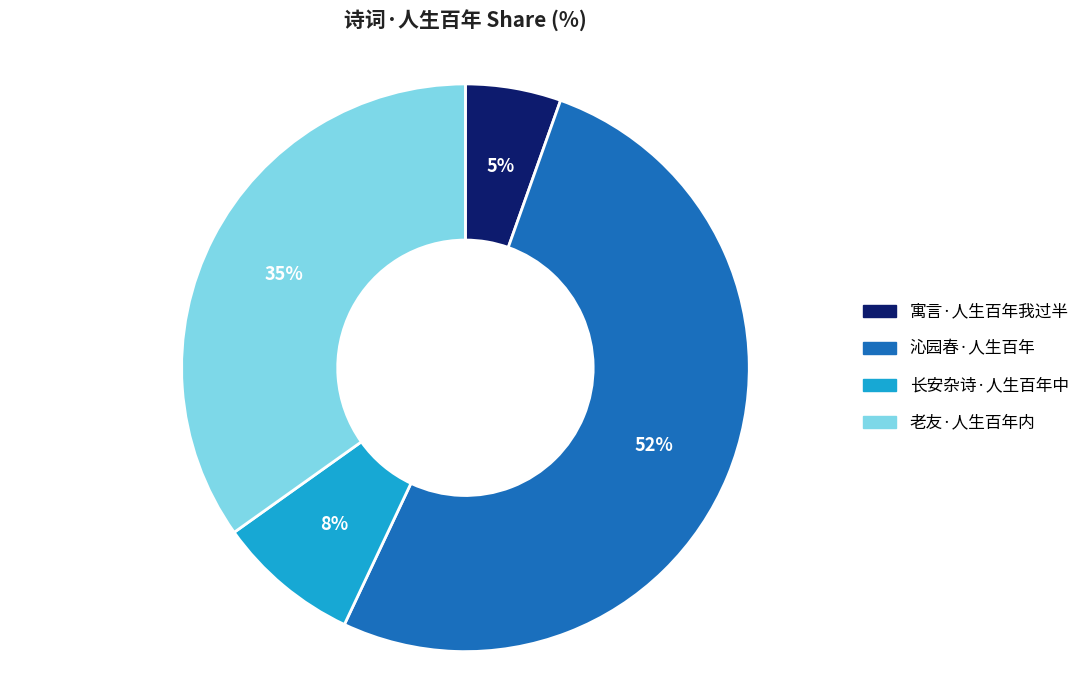

Between 长安杂诗·人生百年中 and 老友·人生百年内, which is larger?

老友·人生百年内